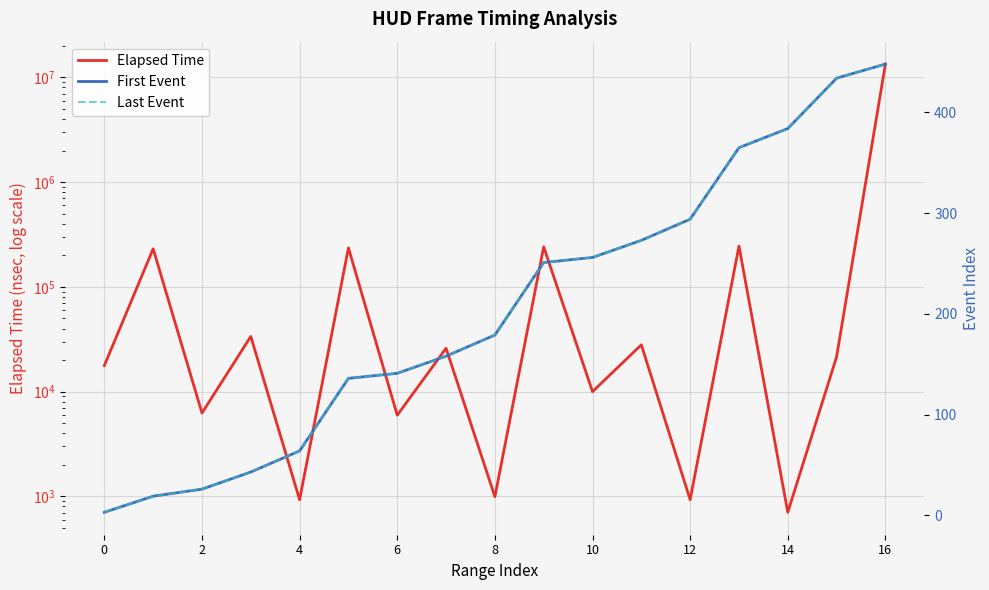

Which label corresponds to the largest value in the chart?

16